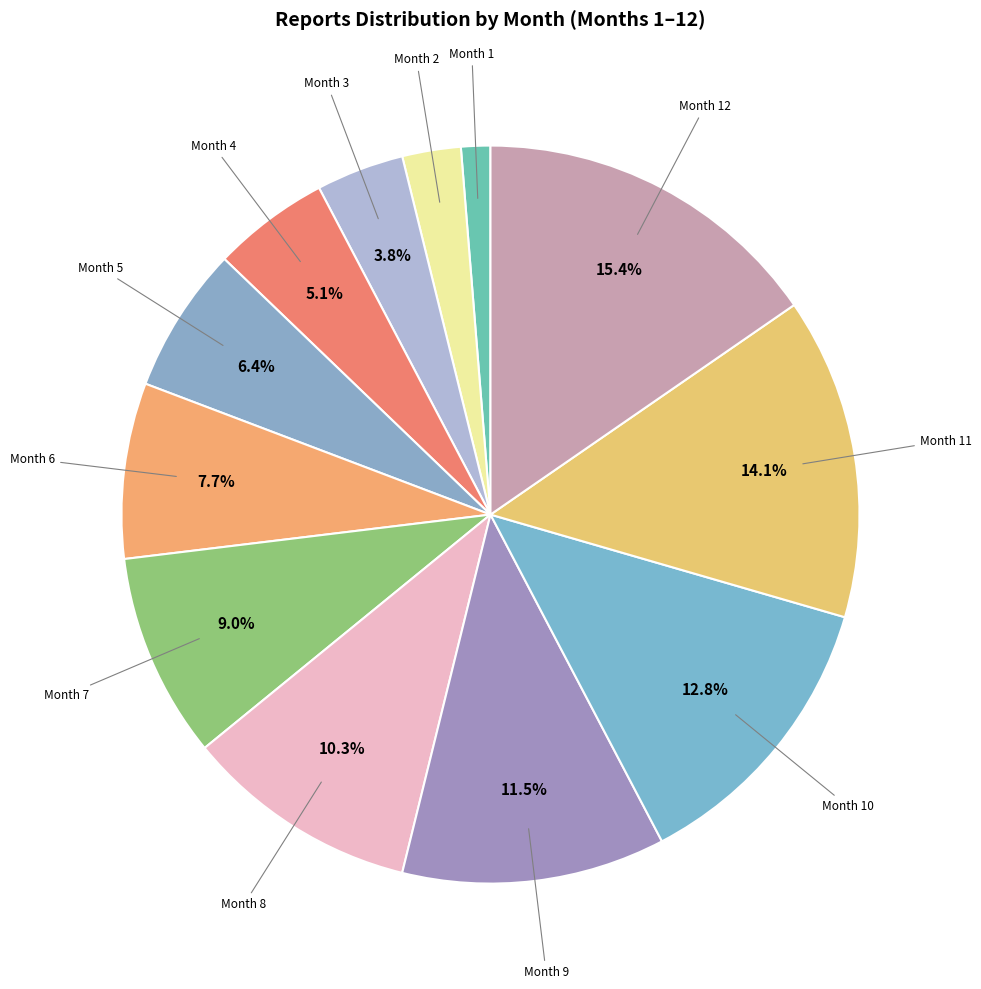

Which slice is the smallest?

1